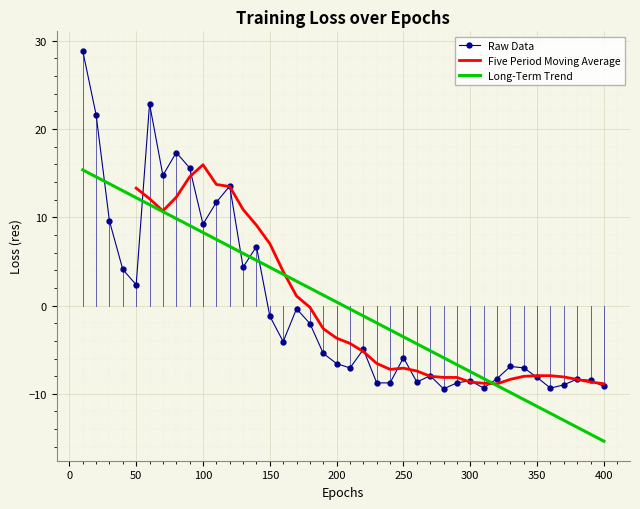

What is the value of the 12th point from the left?

13.5